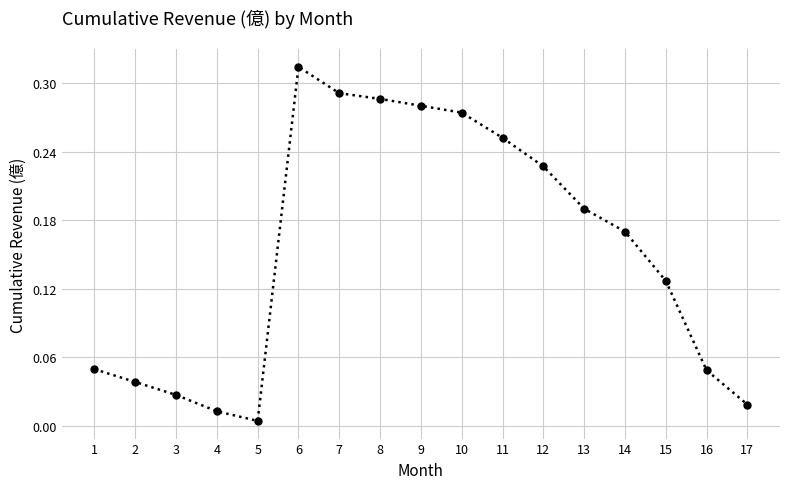

Which category has the lowest value across all series?

5